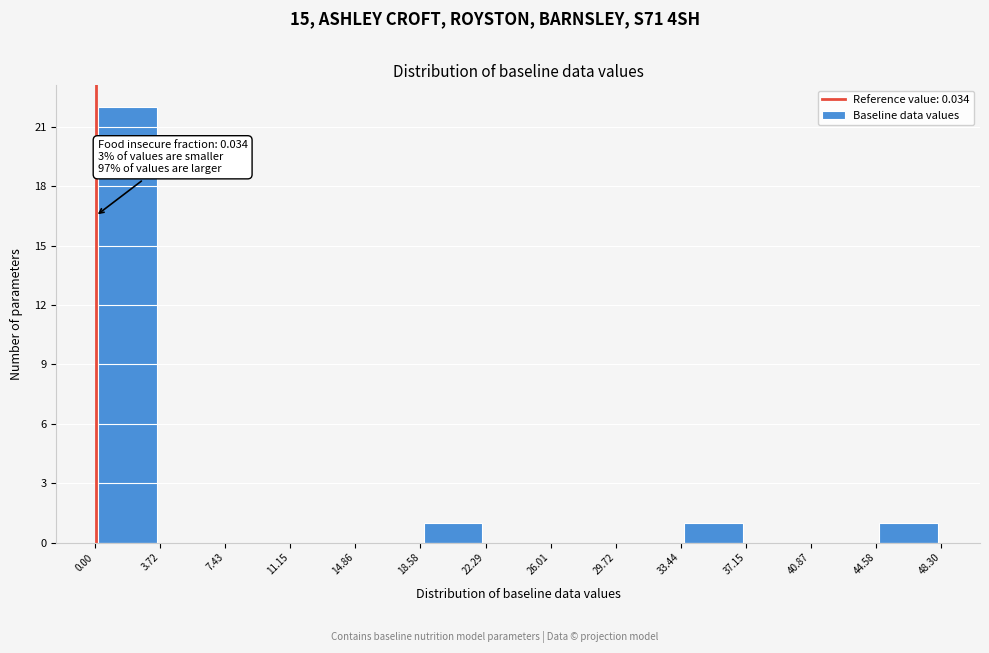

Over which range of the x-axis is the bar tallest?

0.00 to 3.72